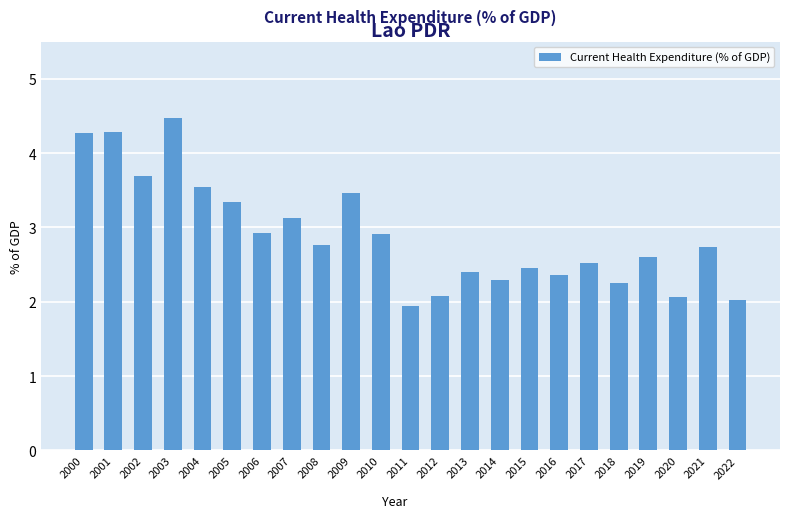

The chart shows a value of 1.9 at 2009. True or false?

False